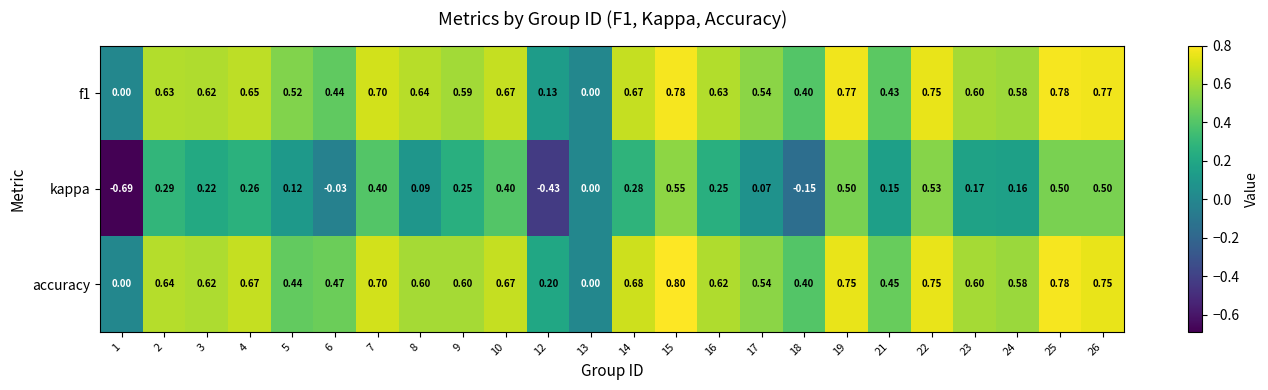

Which series has the largest total across all categories?

accuracy